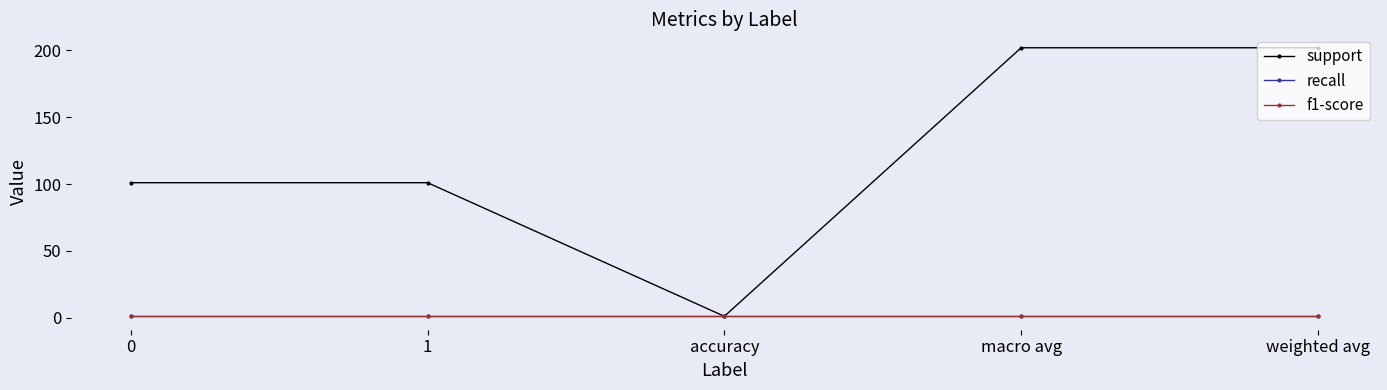

Is this an area chart (filled region under the line)?

No